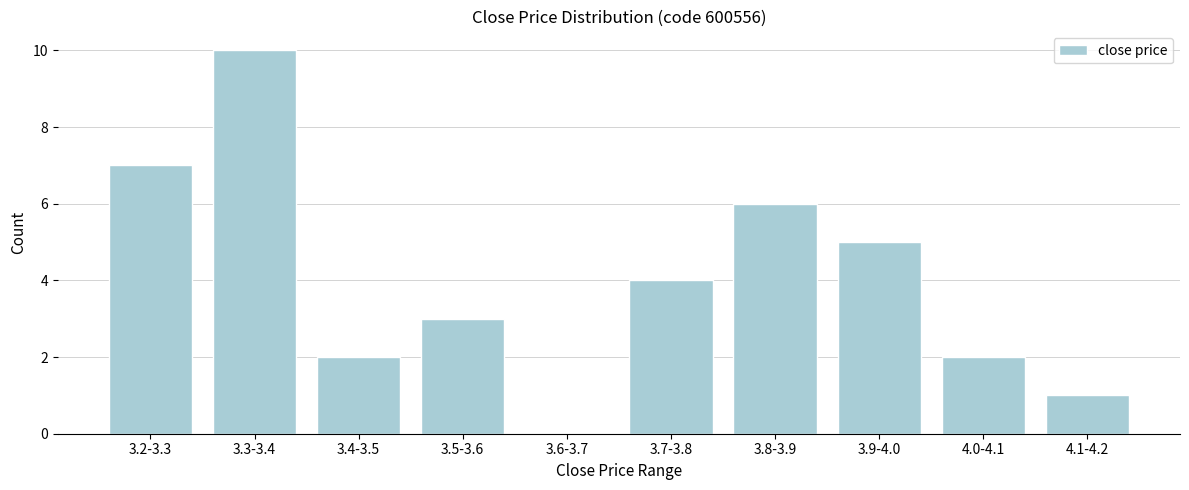

Reading right to left, what are all the values shown in this chart?

4.1-4.2=1	4.0-4.1=2	3.9-4.0=5	3.8-3.9=6	3.7-3.8=4	3.6-3.7=0	3.5-3.6=3	3.4-3.5=2	3.3-3.4=10	3.2-3.3=7